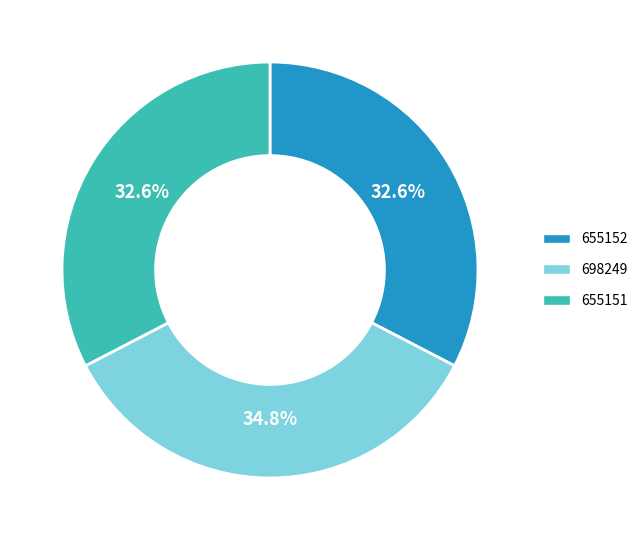

What is the ratio of the value at 698249 to the value at 655152?

1.1